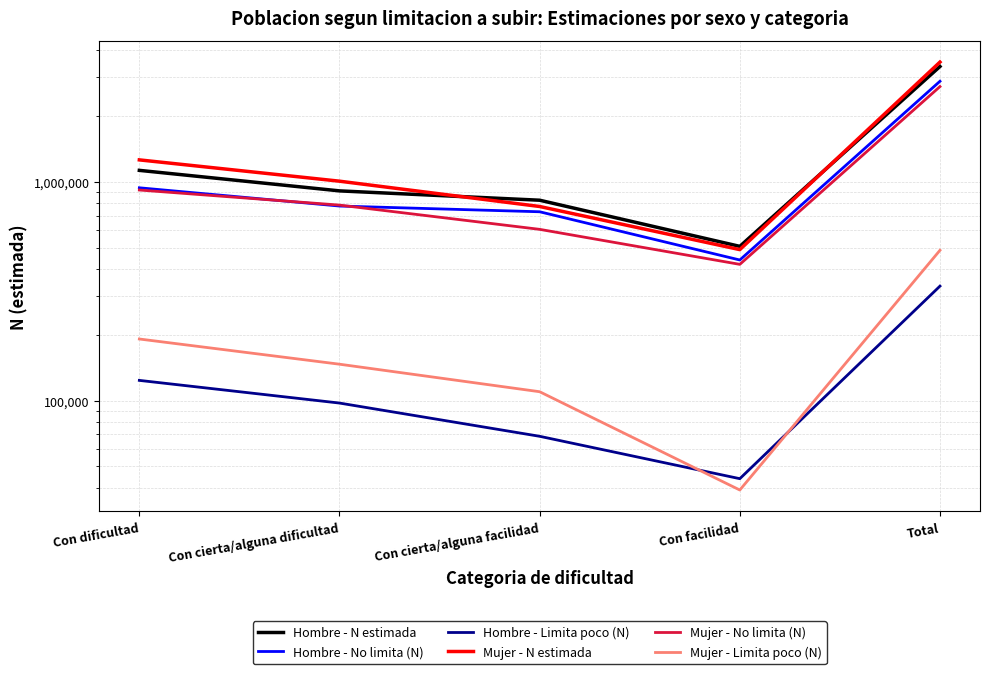

What position from the left is Con cierta/alguna dificultad?

2